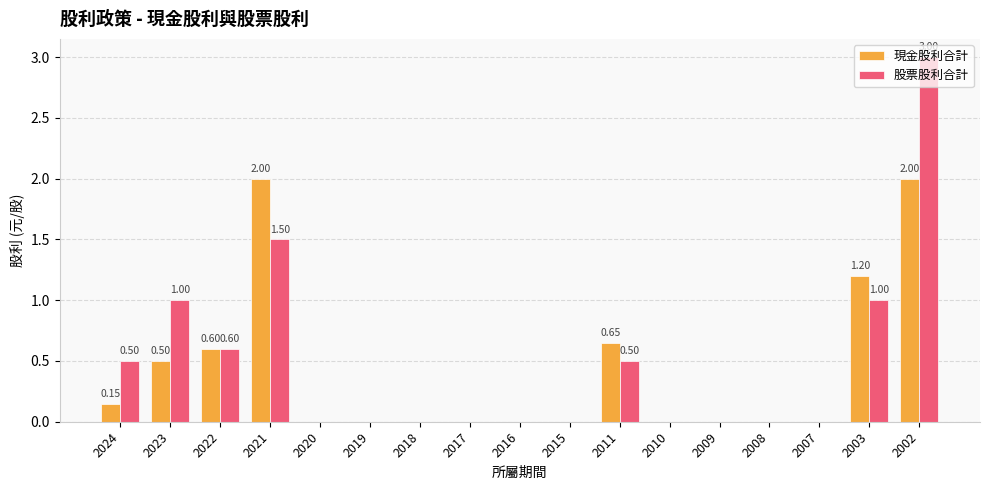

What is the sum of all 股票股利合計 values?

8.1